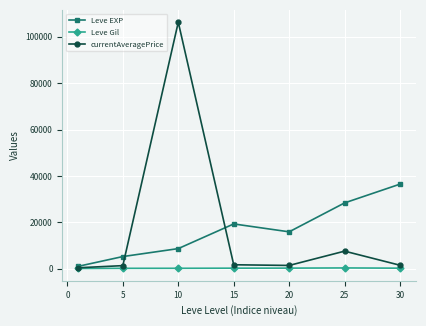

What is the value of the Leve EXP point at the 3rd from the left?

8682.5